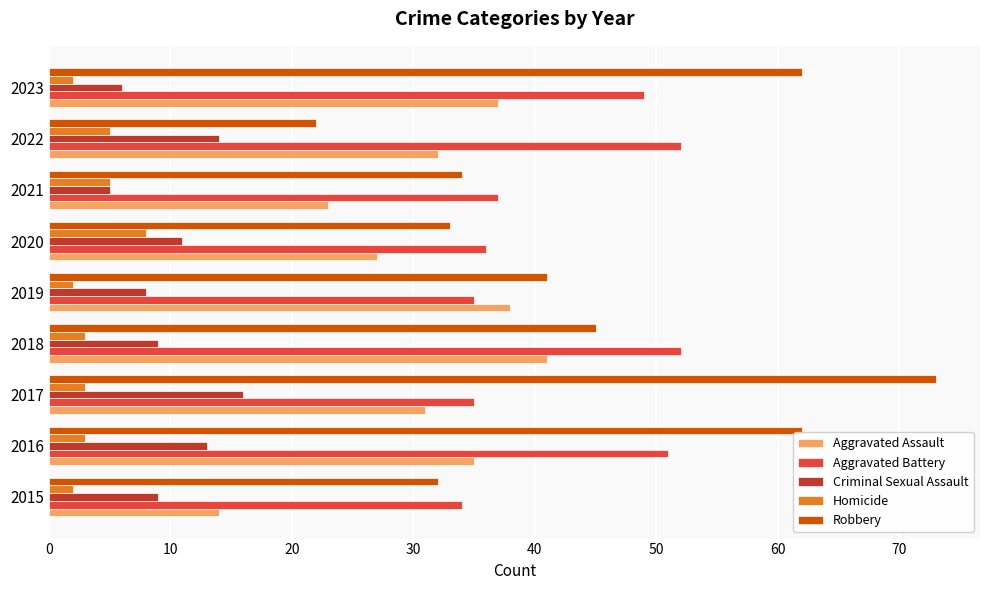

How many Homicide values are between 2 and 5?

8